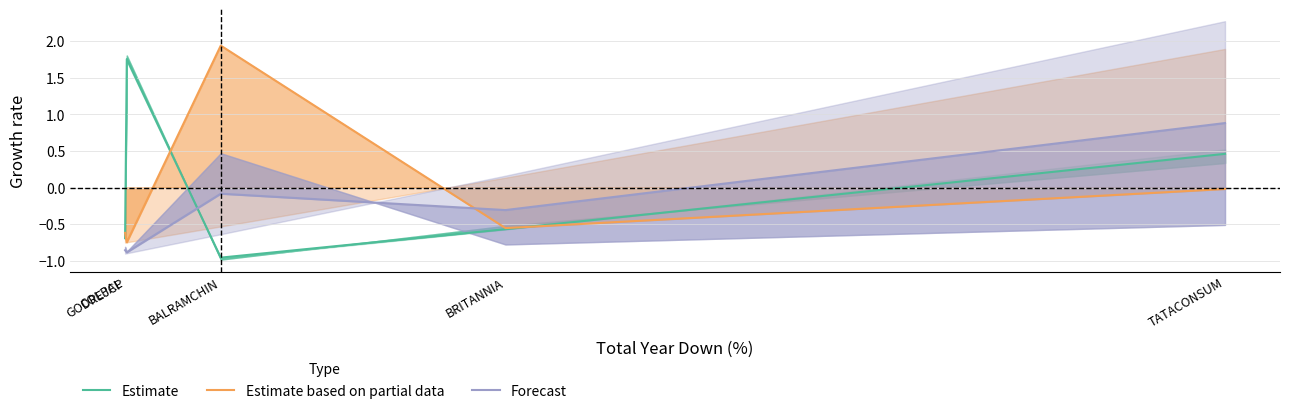

Which series has the largest total across all categories?

Estimate based on partial data